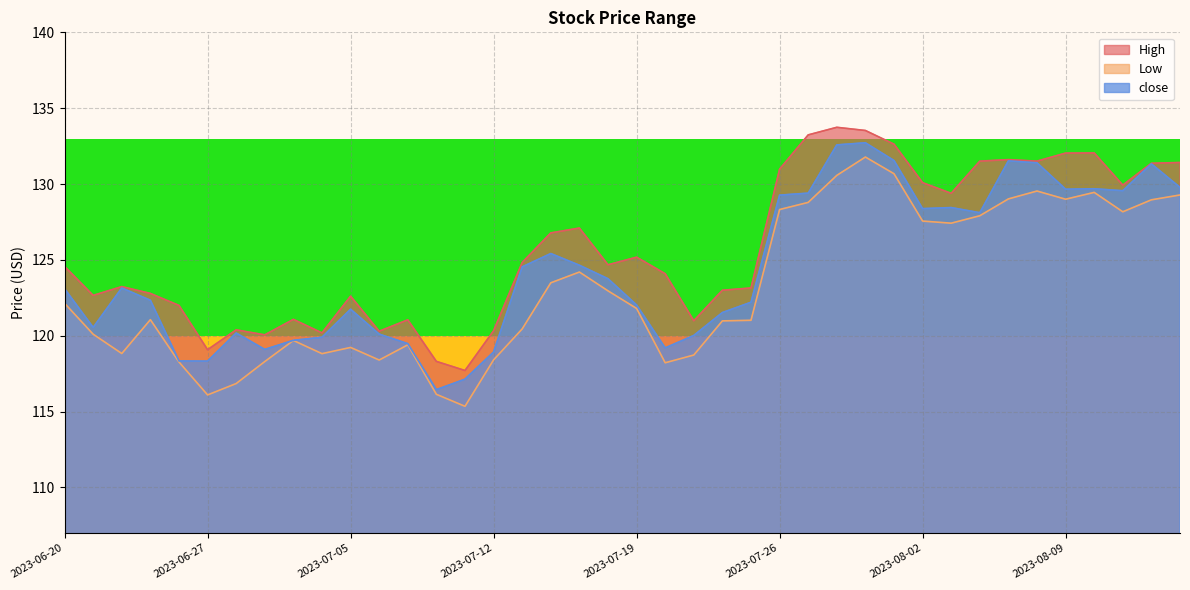

True or false: Low has more than 2 interior local peaks.

True